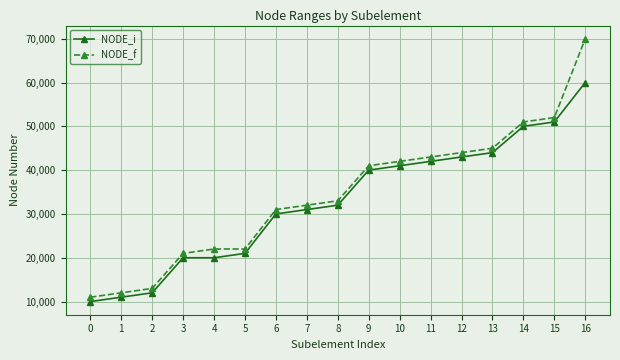

How many data points does each series have?

17